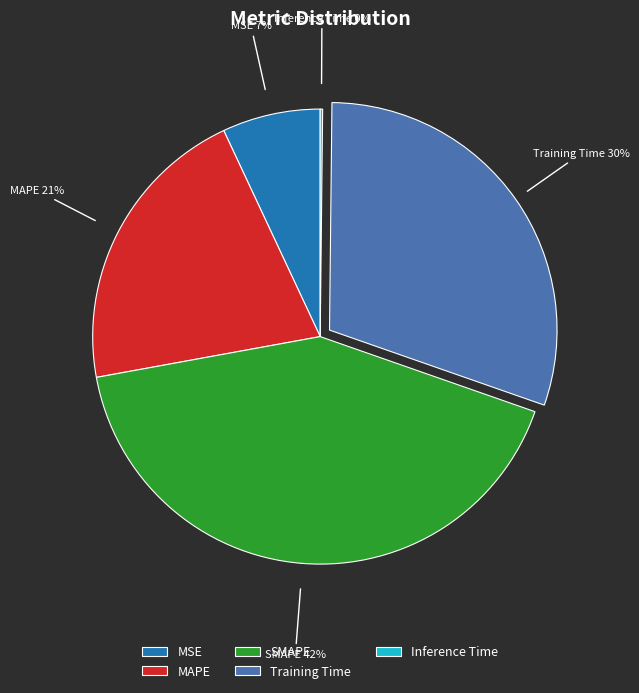

Is there a majority slice in this chart?

No